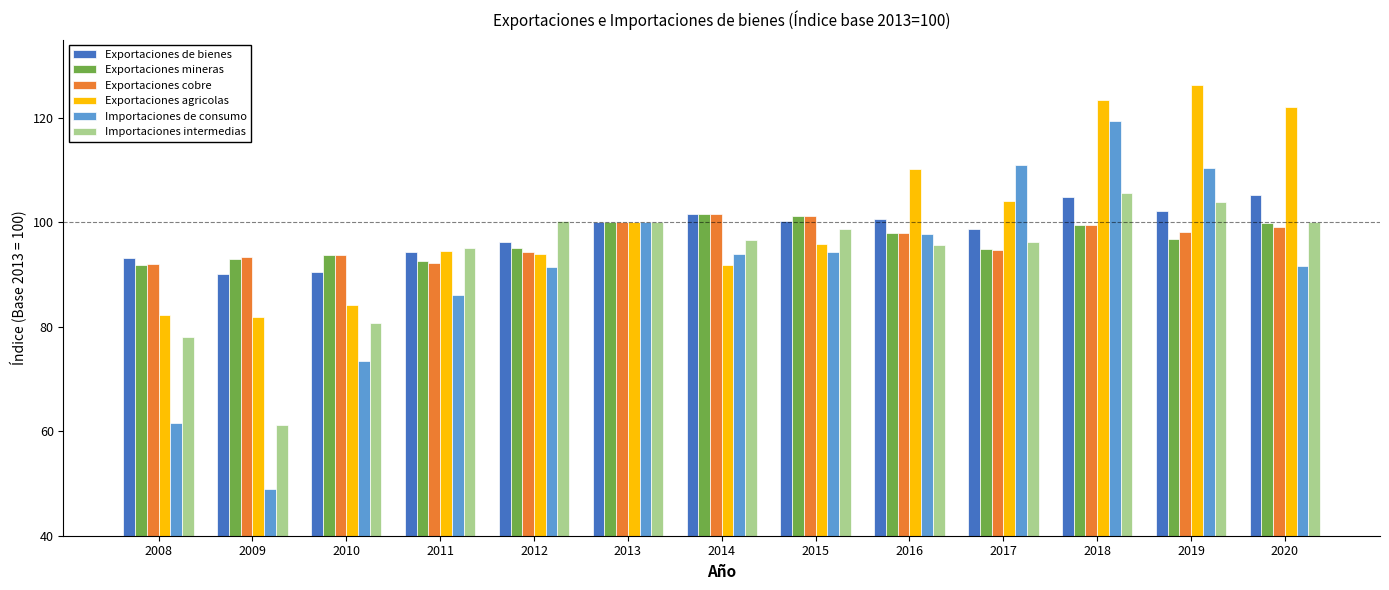

At which category is the sum across all series the highest?

2018